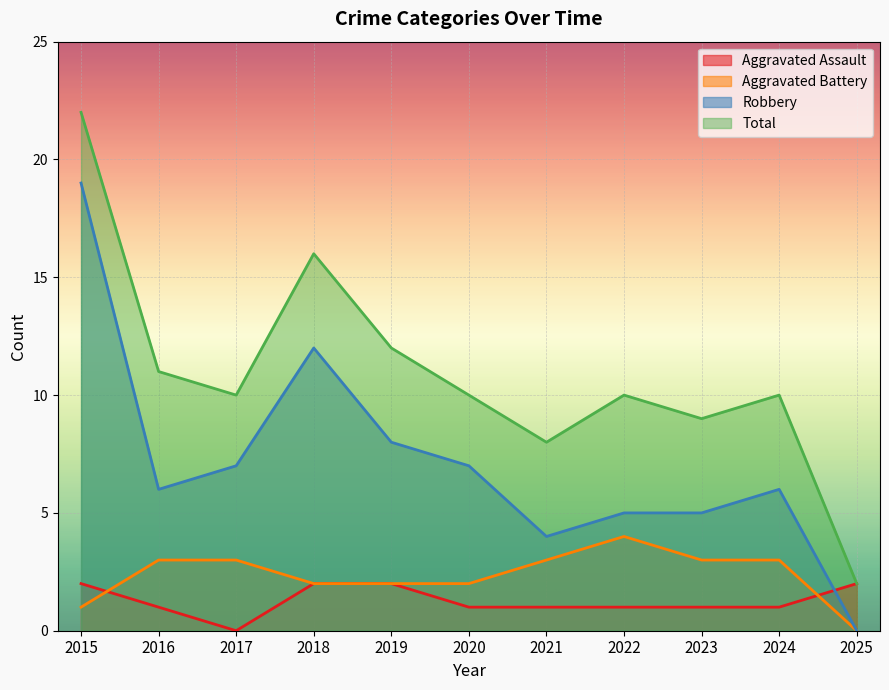

How many data points in Aggravated Battery are less than 3?

5